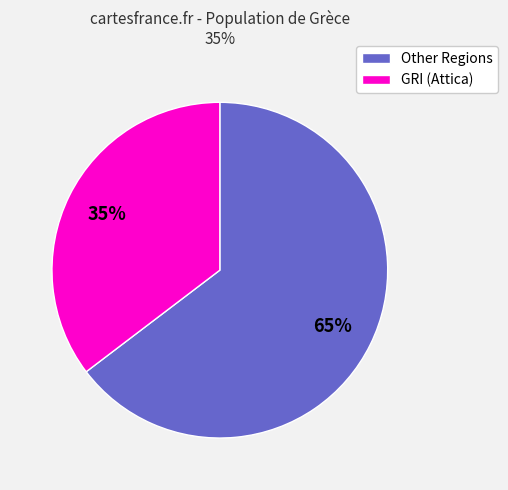

To the nearest percent, what percentage of the pie is Other Regions?

65%